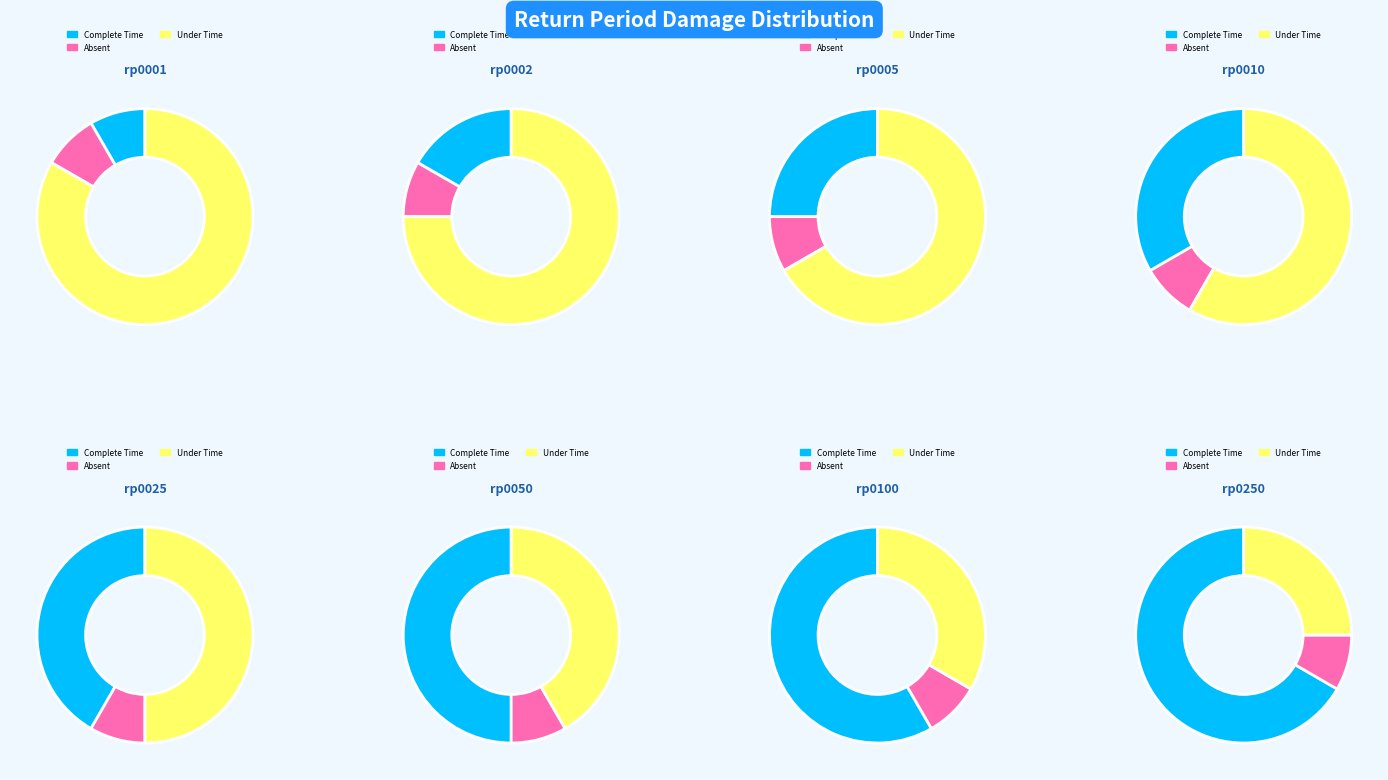

Which slice is the largest?

rp0001